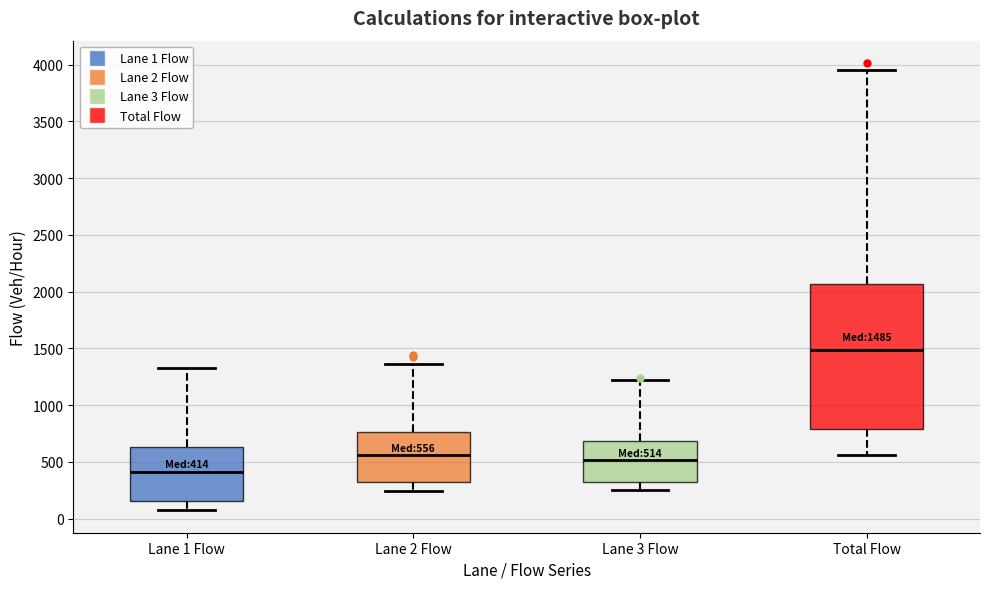

Which box has the lowest median line?

Lane 1 Flow